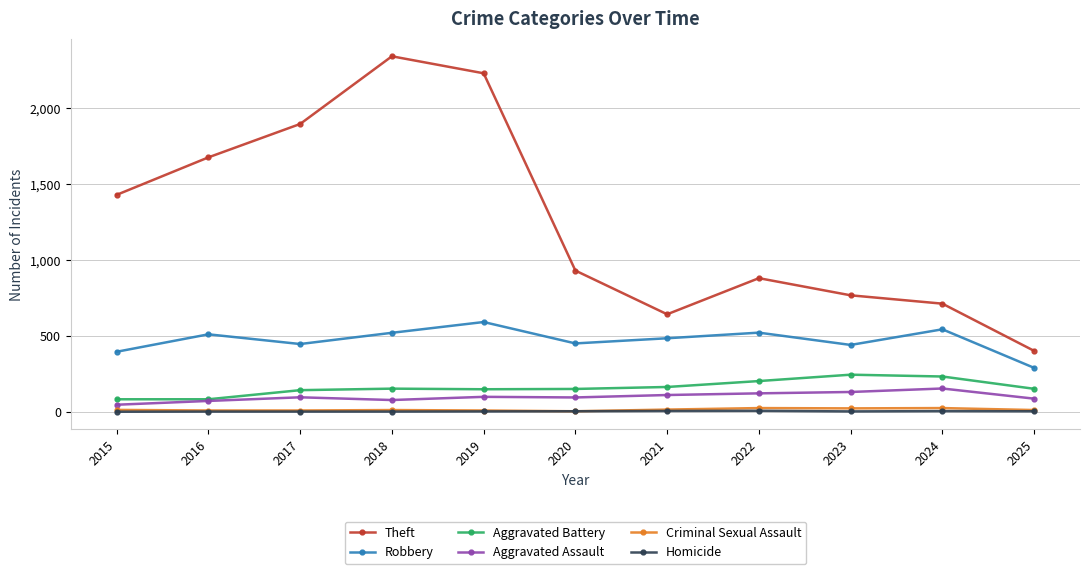

Which series has the largest total across all categories?

Theft